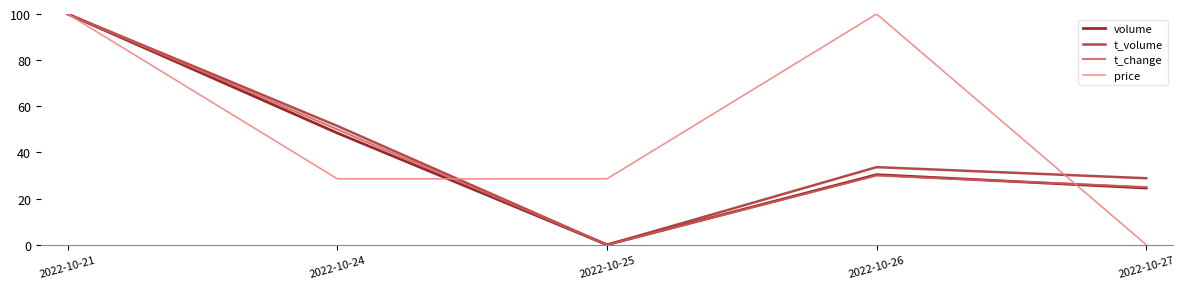

At which category is the sum across all series the highest?

2022-10-21